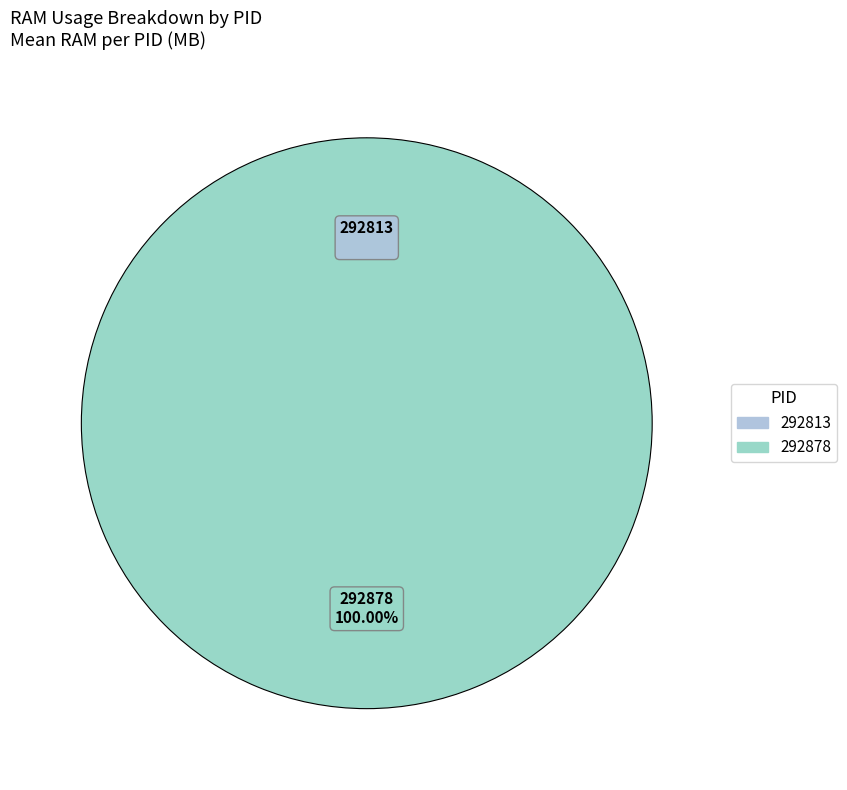

Which slice is the smallest?

292813